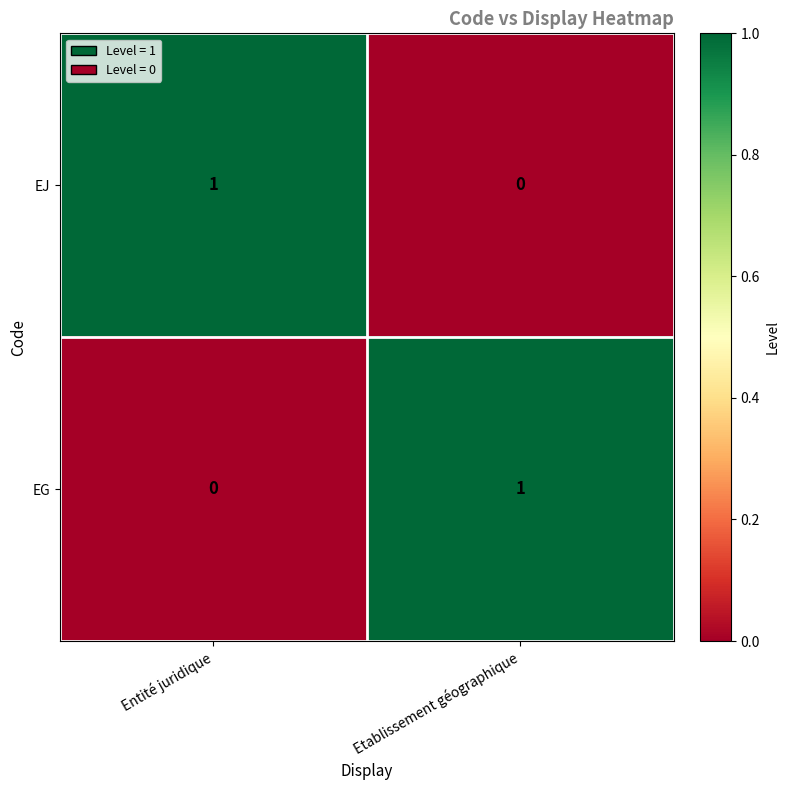

What is the spread (max minus min) of values at Etablissement géographique?

1